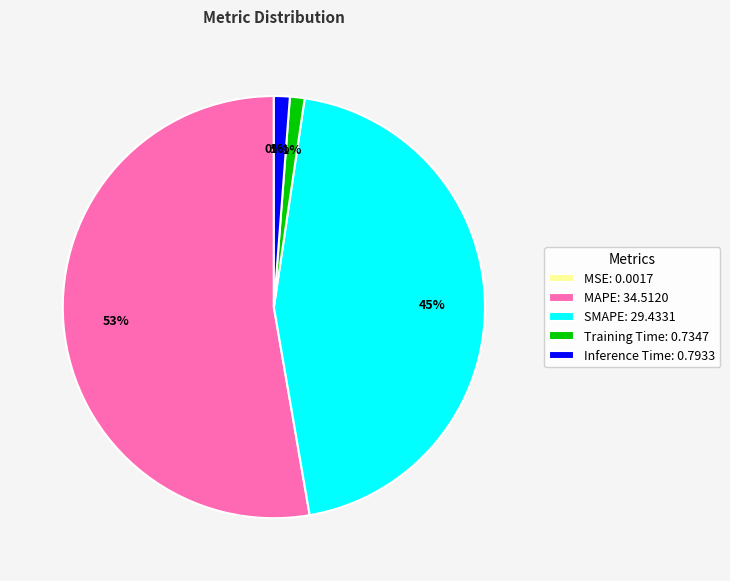

Is the sum of Inference Time: 0.7933 and Training Time: 0.7347 greater than half?

No